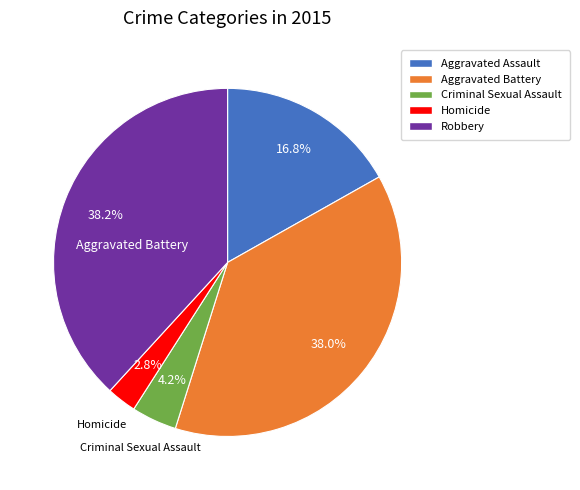

To the nearest percent, what percentage of the pie is Robbery?

38%